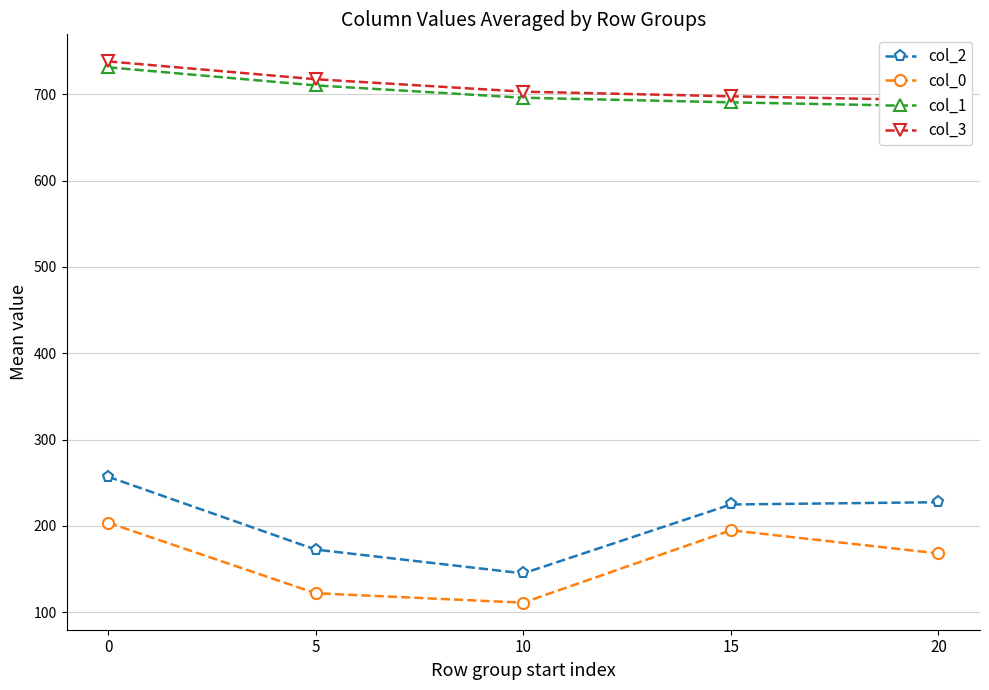

How many data points in col_0 are above 168?

3